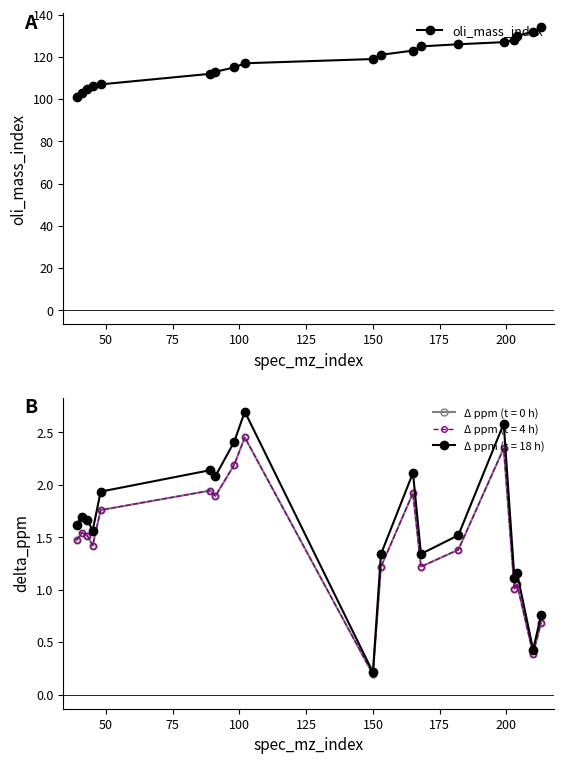

What is the value of the oli_mass_index point at the 8th from the left?

115